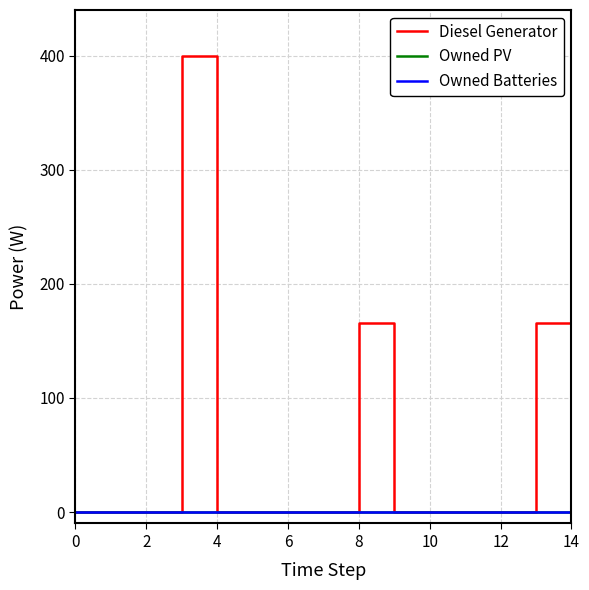

Does the chart have visible grid lines?

Yes